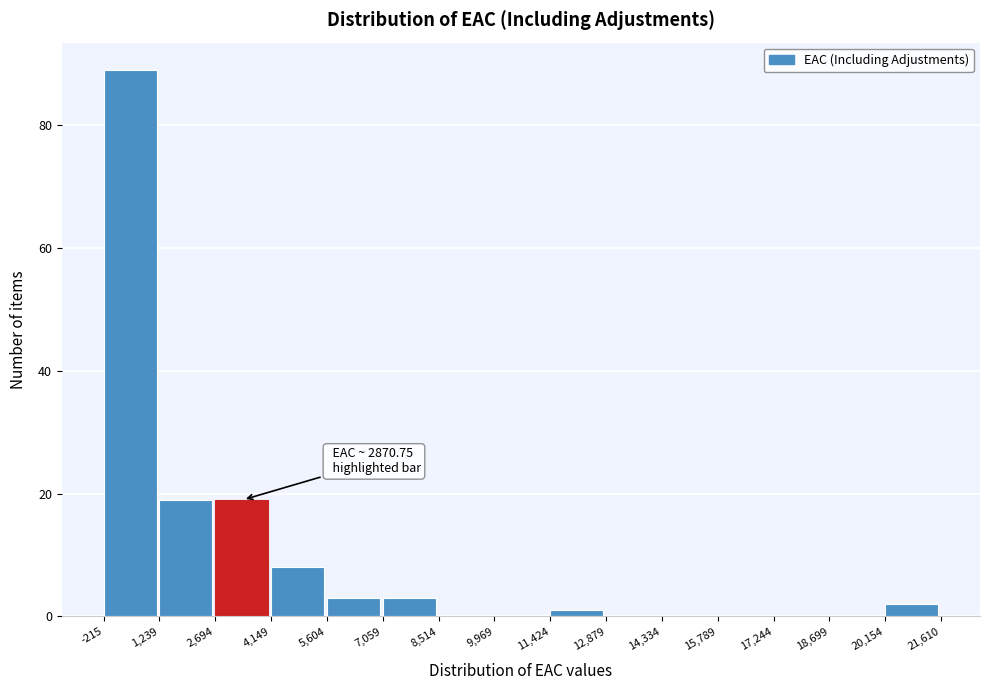

Which range on the x-axis has the tallest bar?

-215 to 1,239